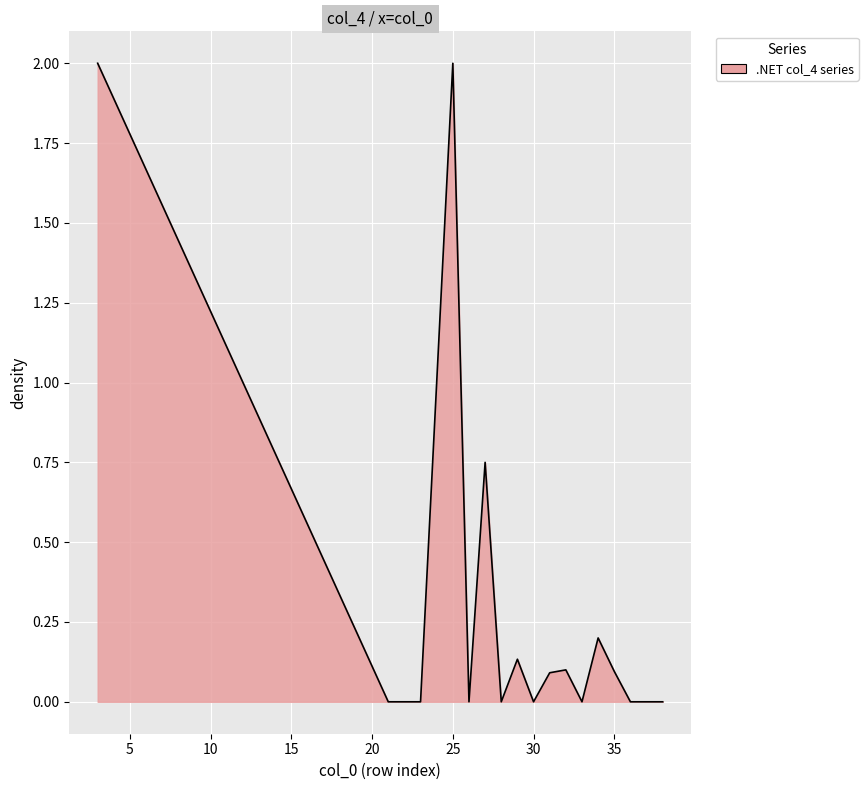

What is the difference between the maximum and minimum values?

2.0